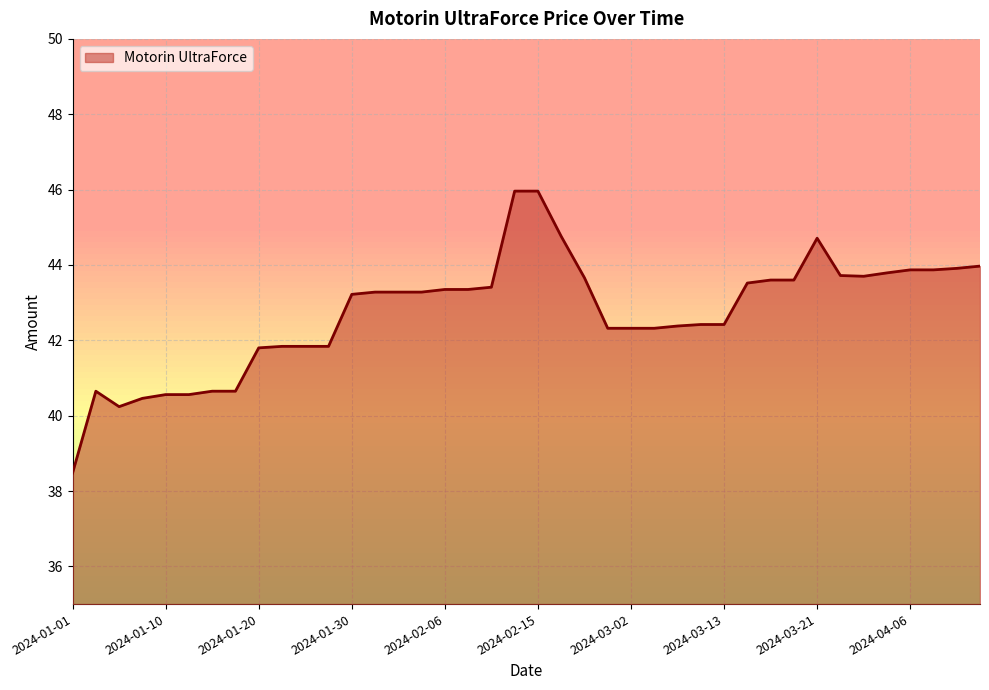

How many values are below 43?

18